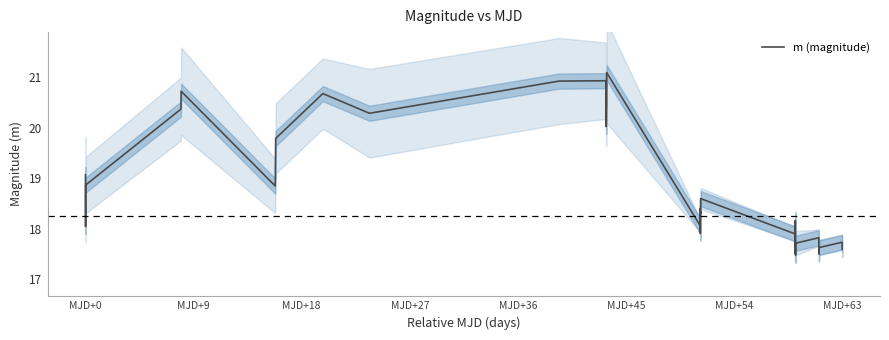

What is the highest value of the m (magnitude) series?

21.1